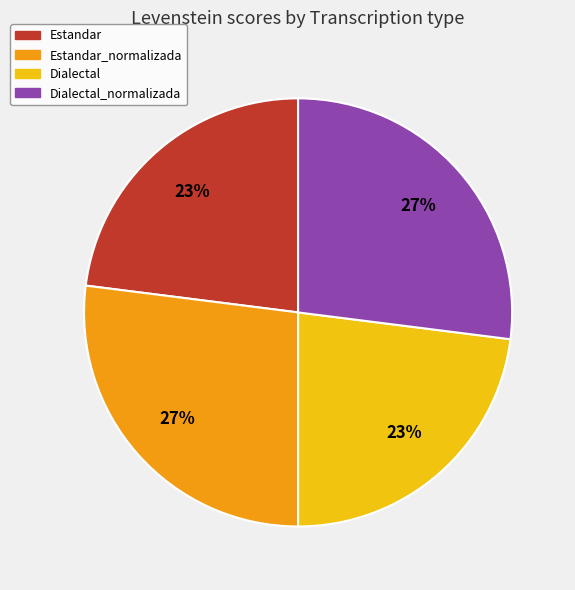

To the nearest percent, what is the difference between the largest and smallest slice percentages?

4%